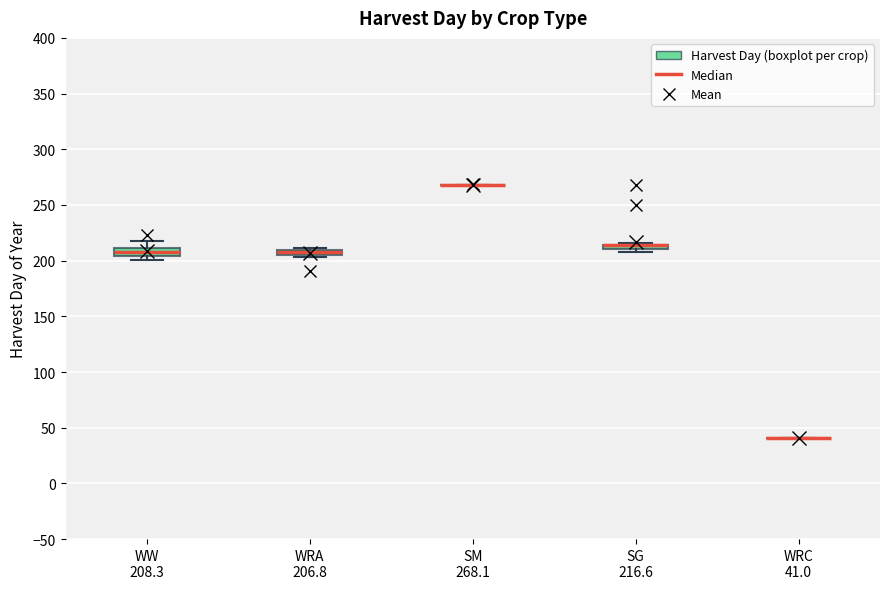

Where does the upper whisker of the box for WW 208.3 end on the y-axis? The values are not printed on the chart, so give them approximately, as read against the axis.

220